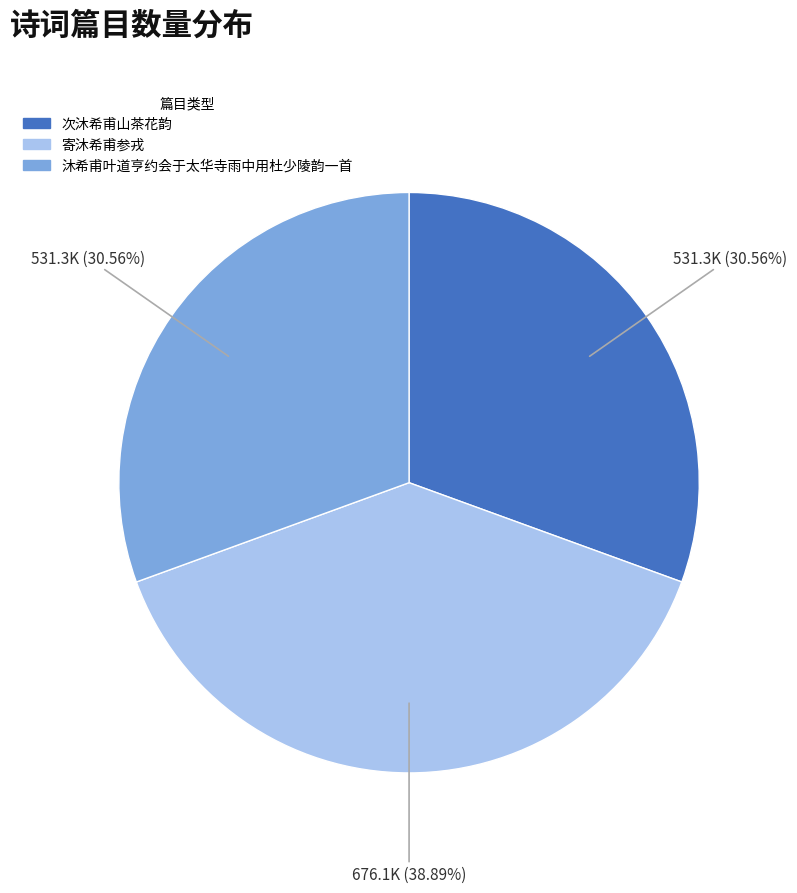

Does any single category account for the majority?

No